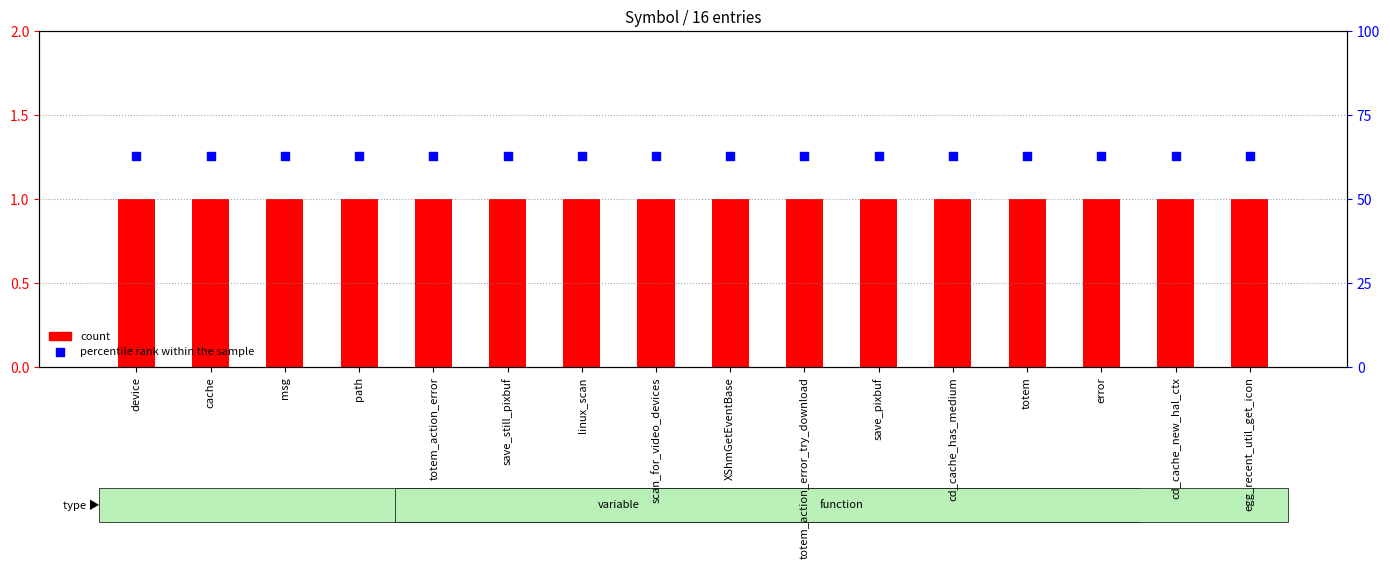

Is the value of percentile rank within the sample at device greater than the value of count at save_still_pixbuf?

Yes